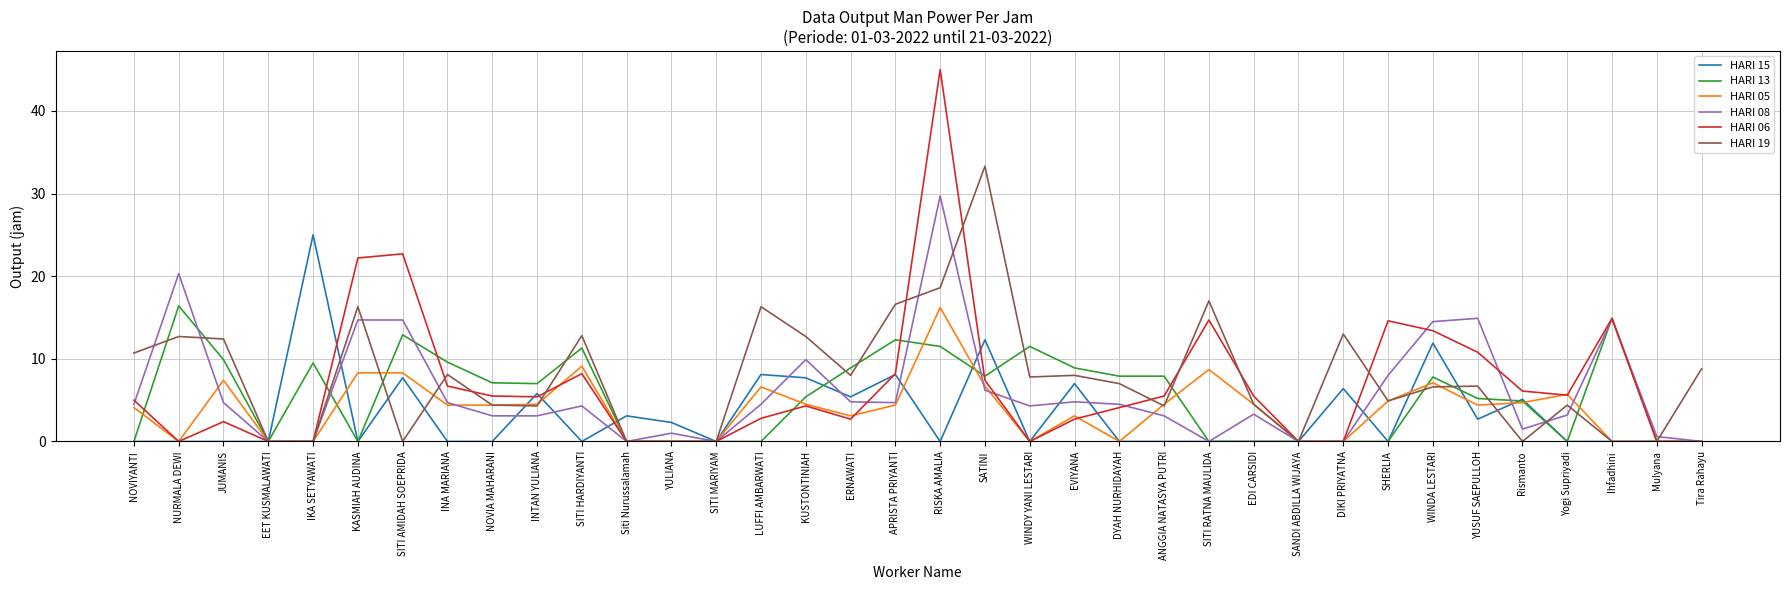

What is the total value across all series at NURMALA DEWI?

49.4